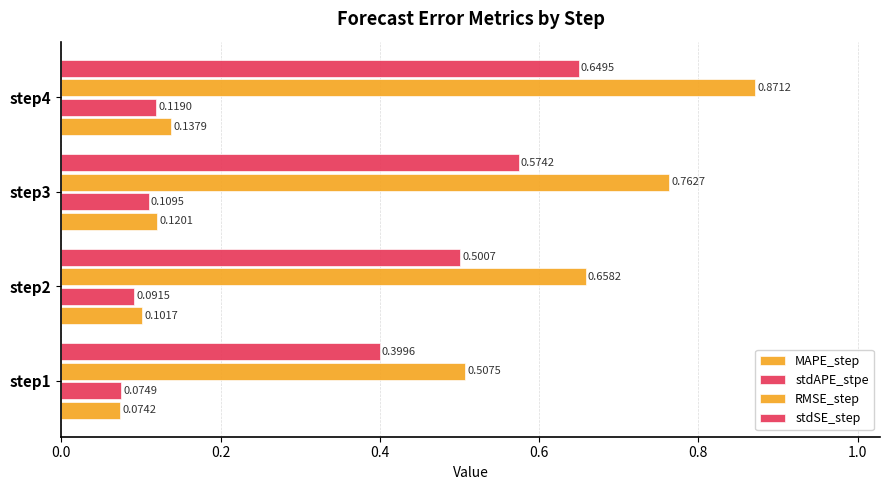

How many distinct data groups are displayed?

4